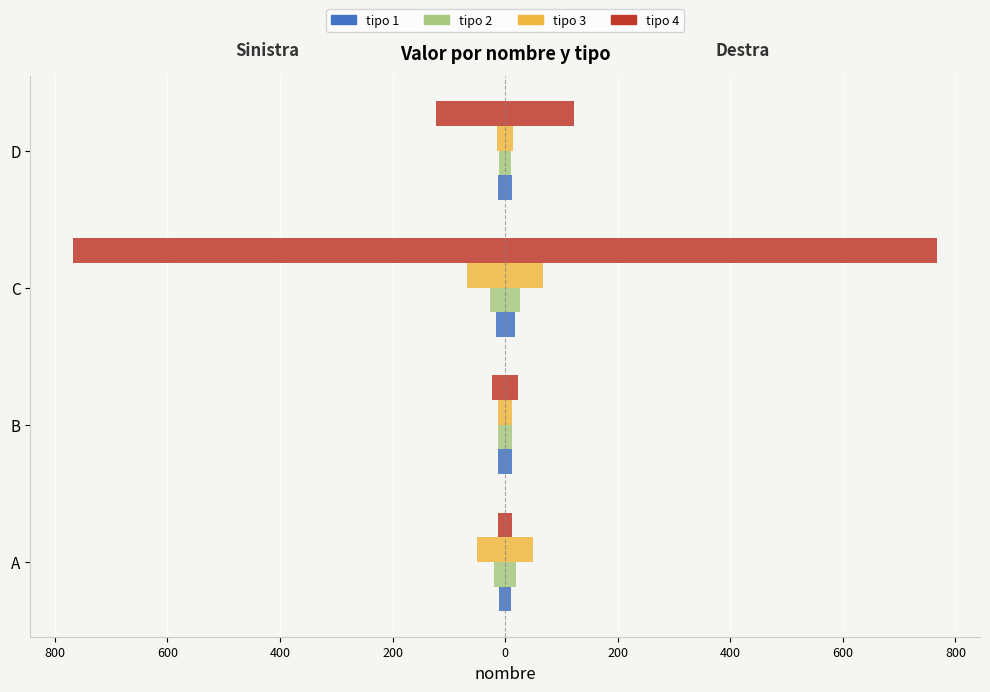

How many groups of bars are there?

4